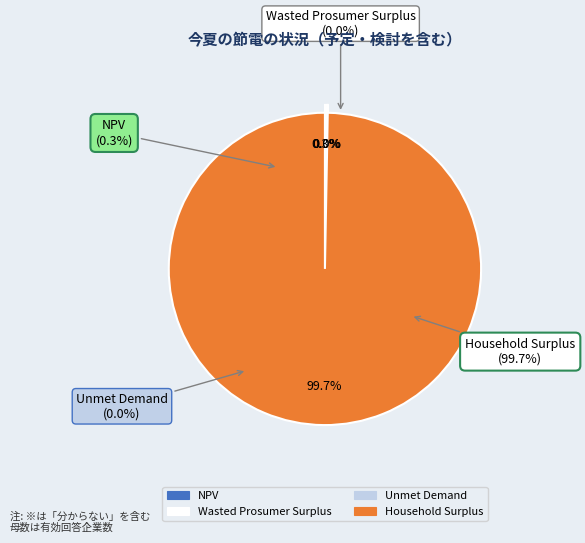

How many segments does this pie chart have?

4